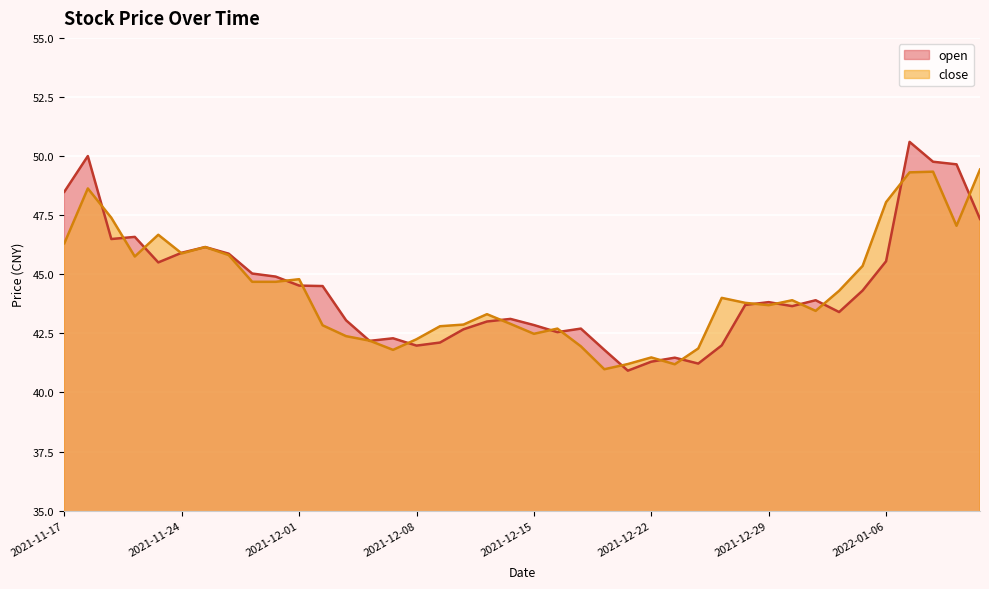

Where is the first local minimum for open?

2021-11-19